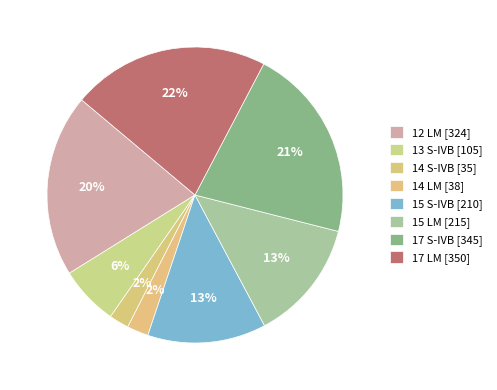

Is it true that 17 S-IVB is 21% of the pie?

True